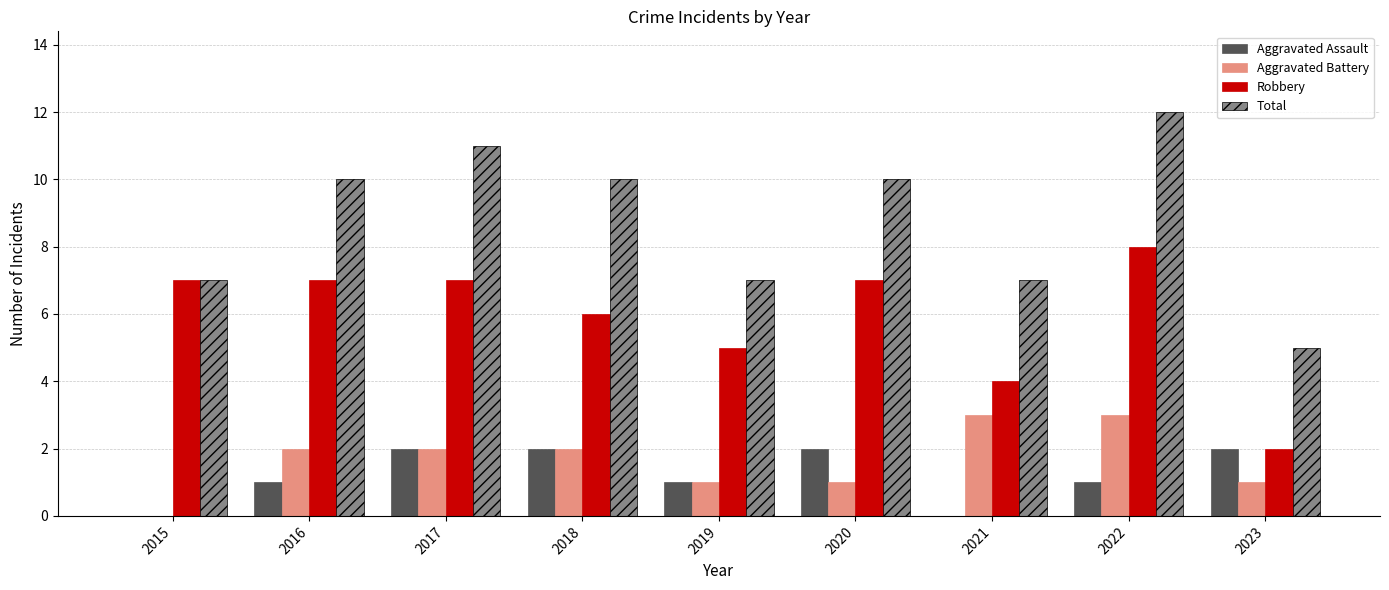

The value of Robbery at 2020 is 11. True or false?

False